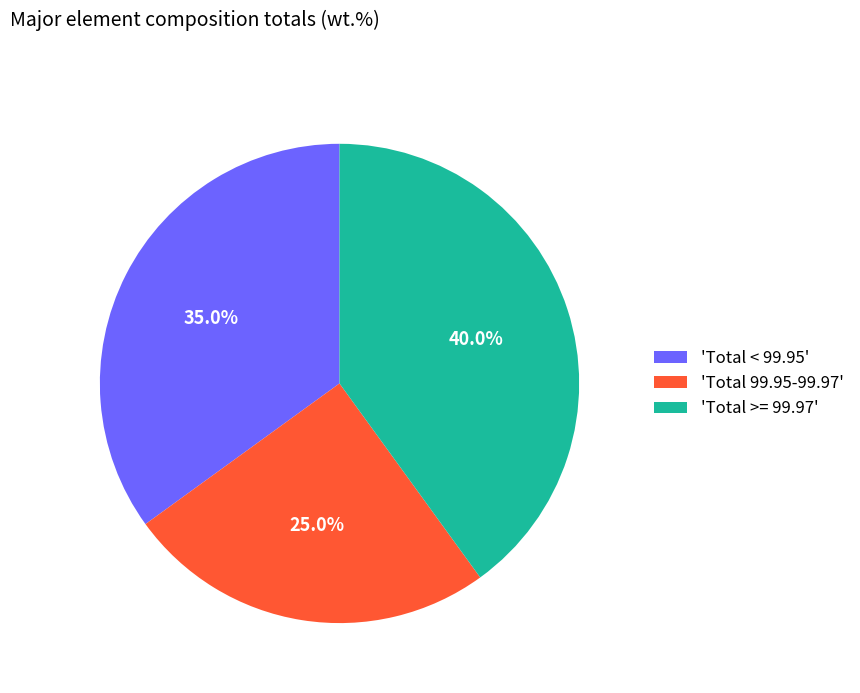

Rank the categories by value from highest to lowest.

'Total >= 99.97', 'Total < 99.95', 'Total 99.95-99.97'